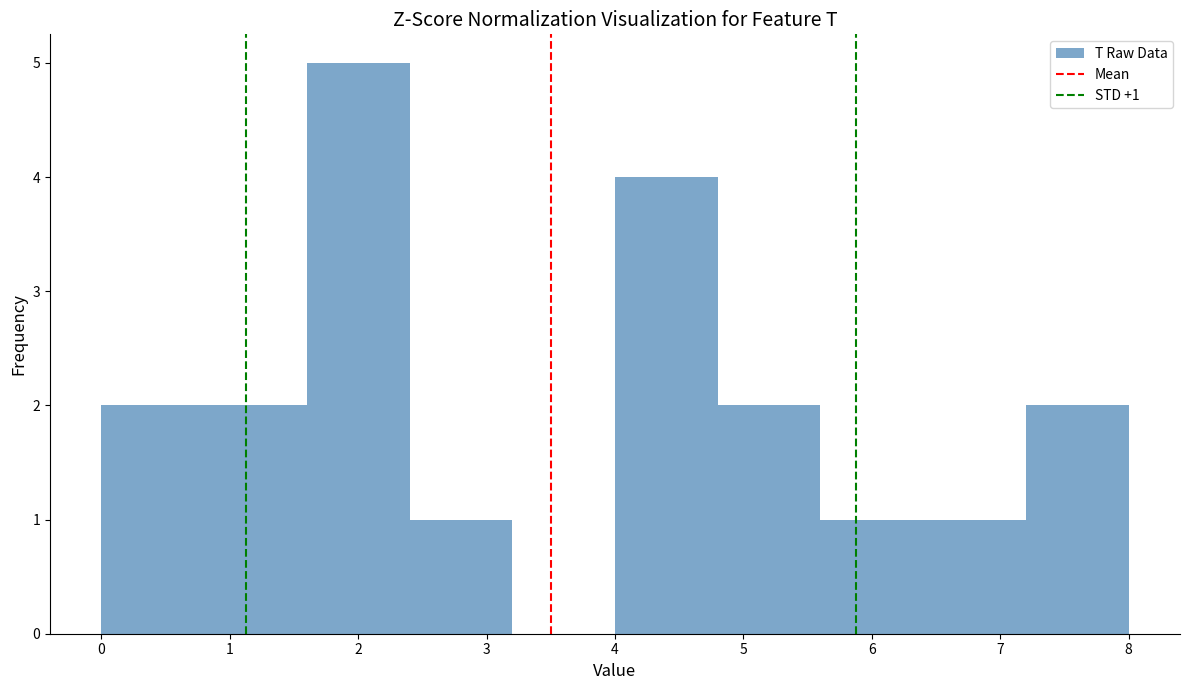

Which range on the x-axis has the tallest bar?

1.6 to 2.4